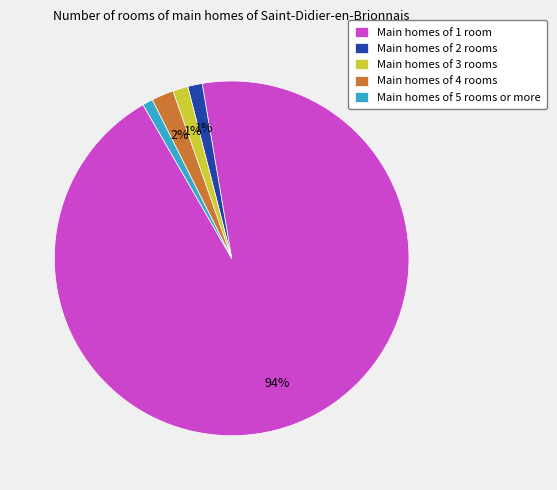

Does Main homes of 2 rooms account for over 50% of the chart?

No